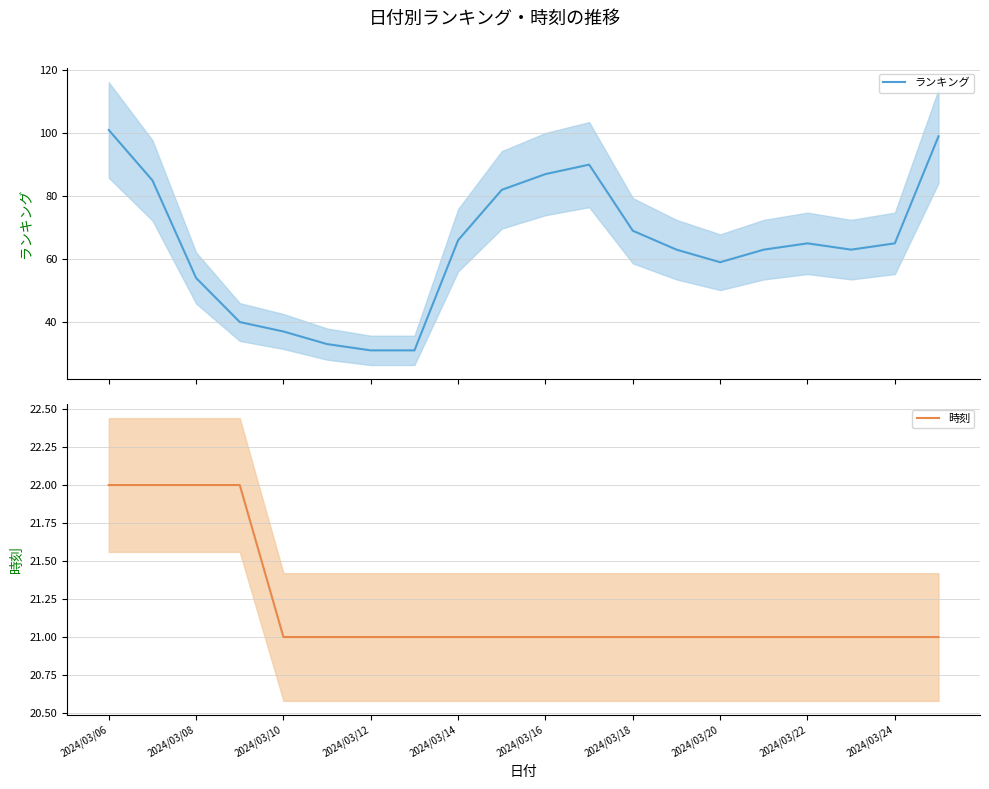

What is the lowest value of the ランキング series?

31